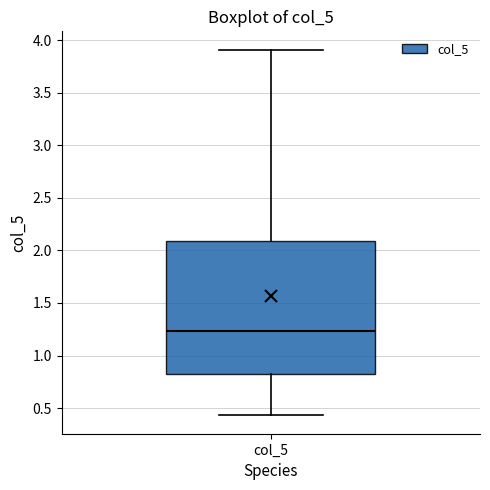

Where does the median line of the box for col_5 sit on the y-axis? The values are not printed on the chart, so give them approximately, as read against the axis.

1.25